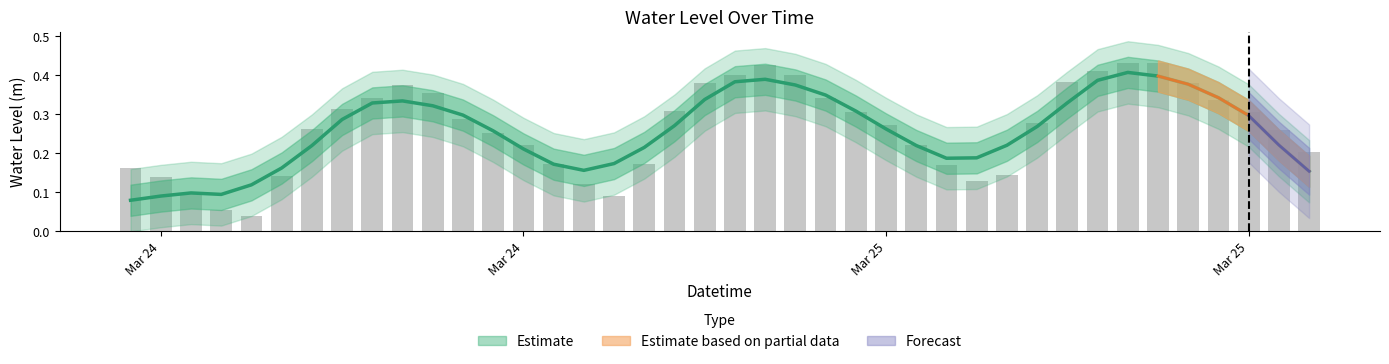

What is the greatest value displayed?

0.4